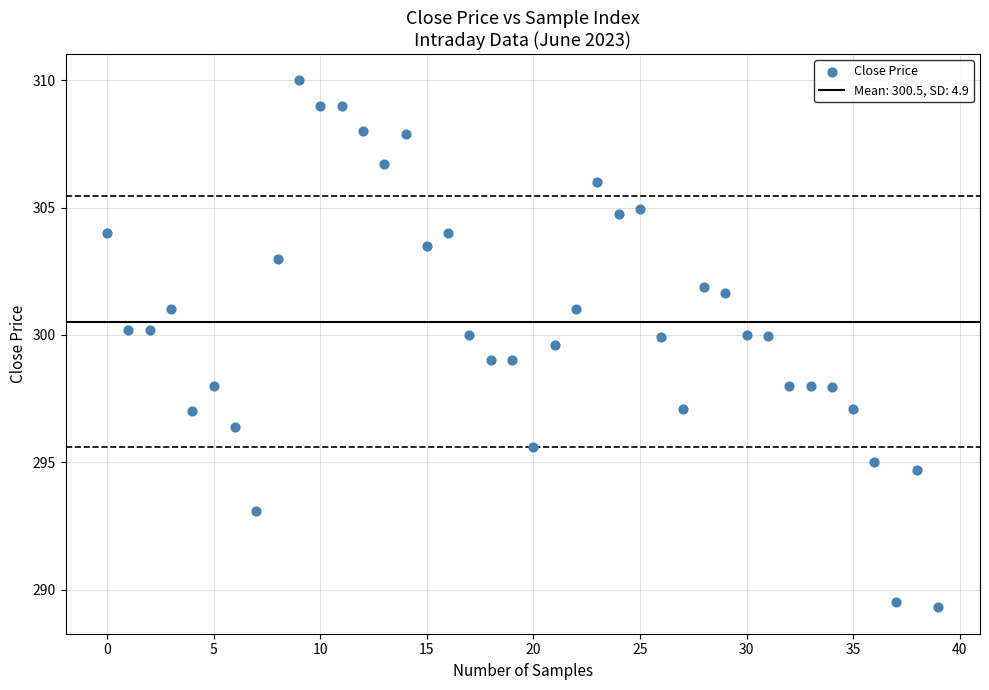

What is the range of Y values (max minus min)?

20.7